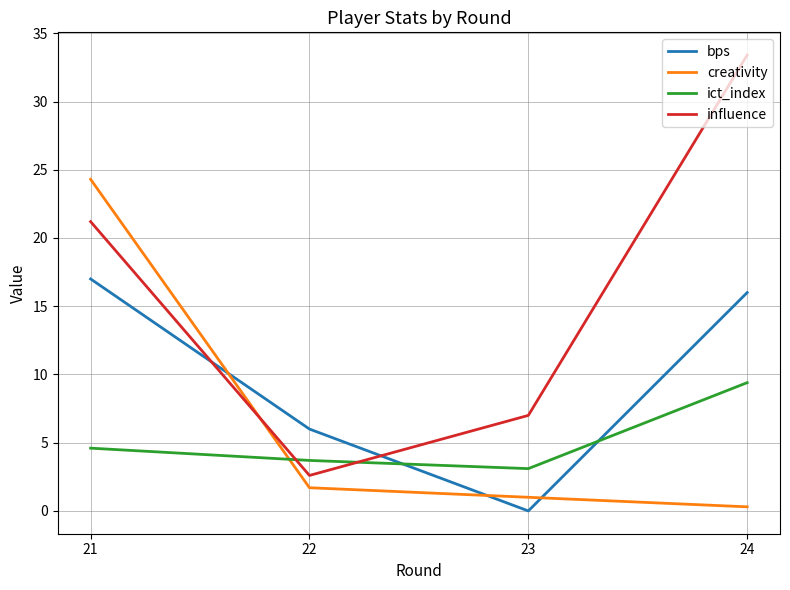

At how many categories does at least one series exceed 12?

2